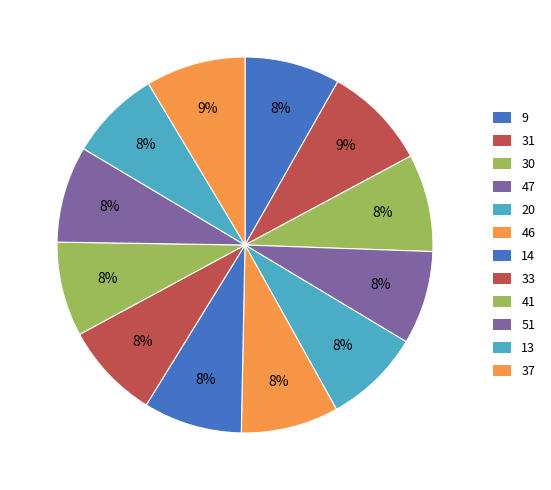

Rank the categories by value from highest to lowest.

31, 37, 14, 30, 46, 20, 33, 51, 9, 41, 47, 13